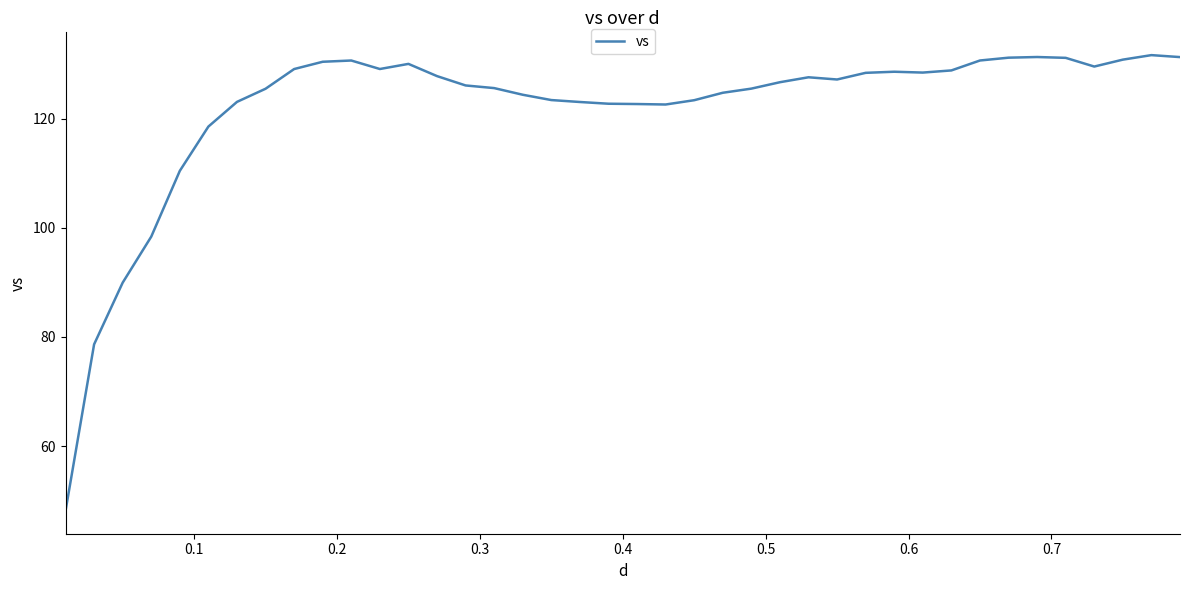

What is the difference between the maximum and minimum values?

83.5